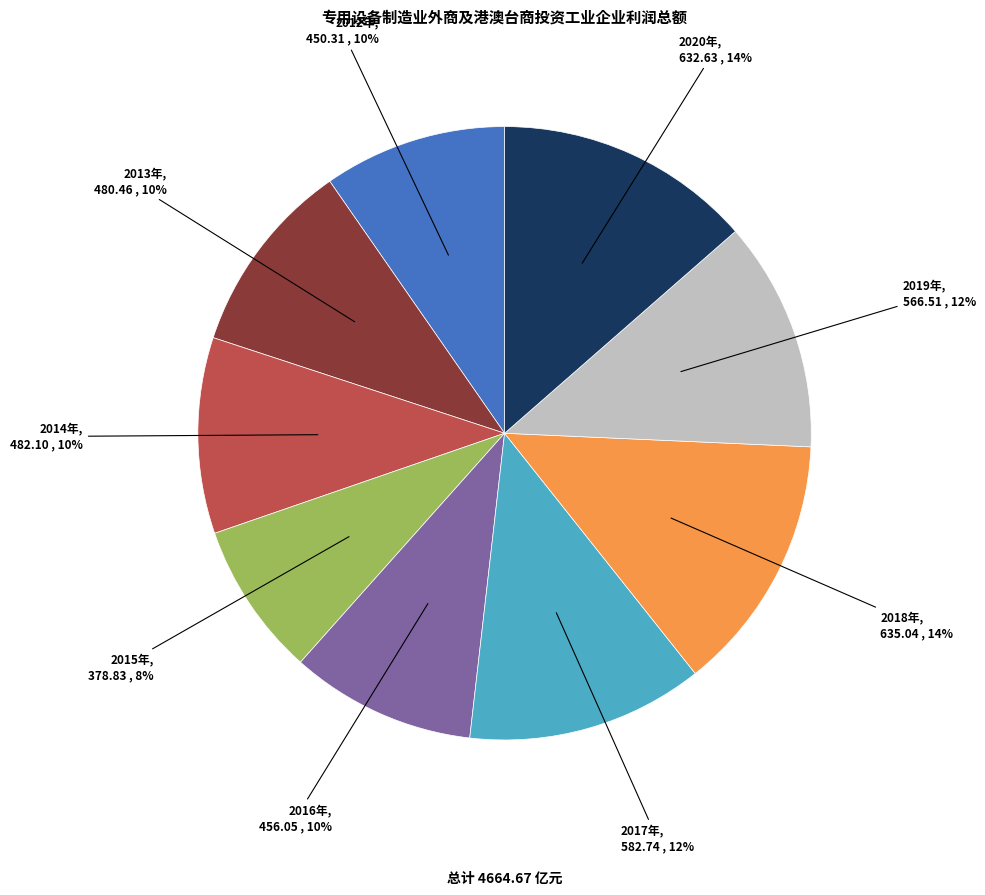

How many segments does this pie chart have?

9